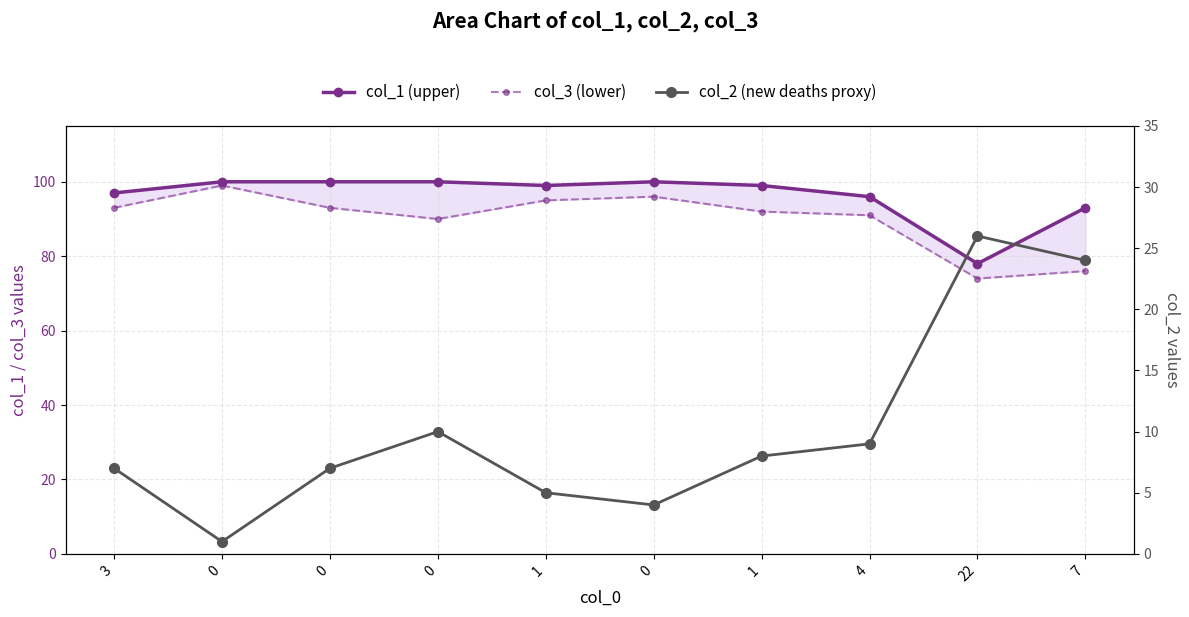

What is the total value across all series at 1?

199